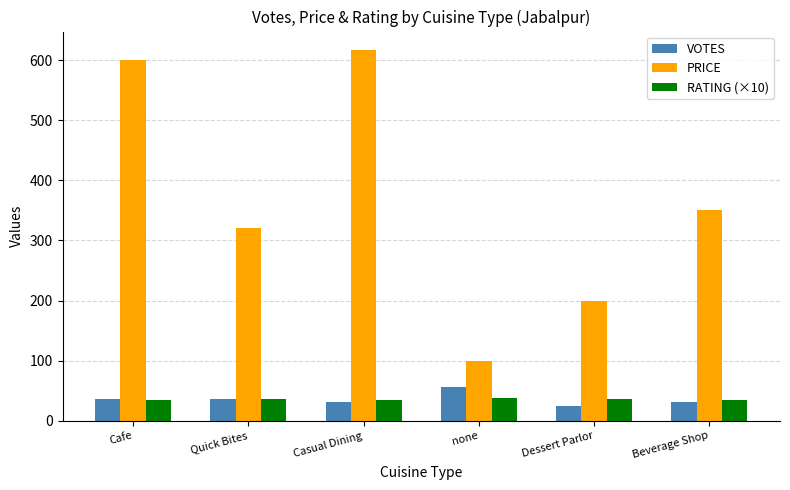

What is the value of the VOTES bar at the 1st from the left?

37.0